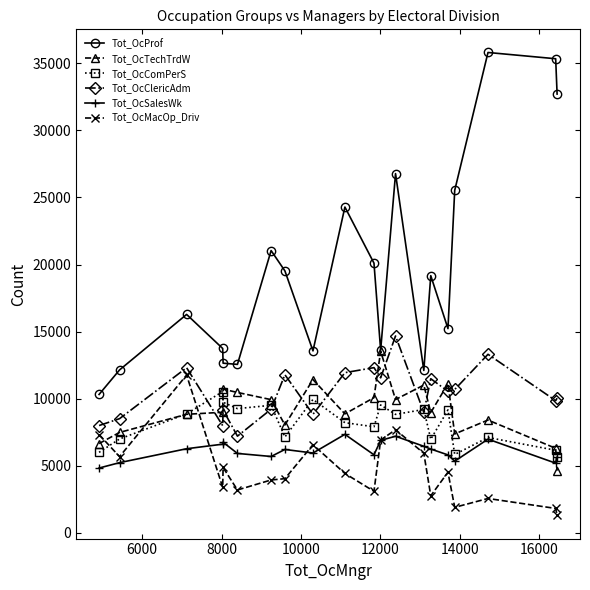

Is this an area chart (filled region under the line)?

No